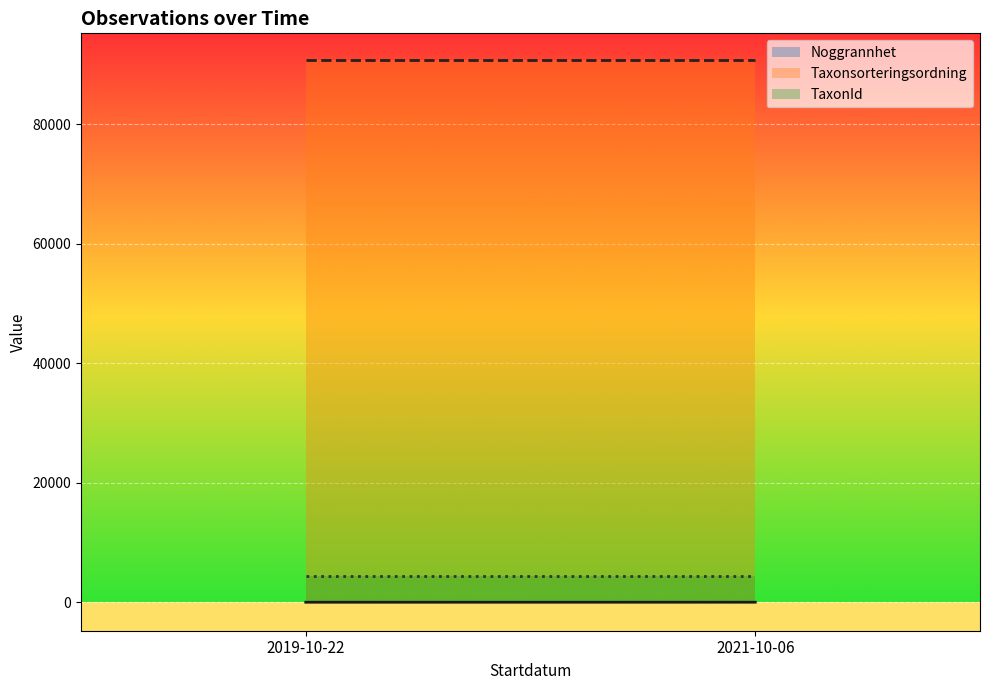

Does the chart display data point markers on the line(s)?

No